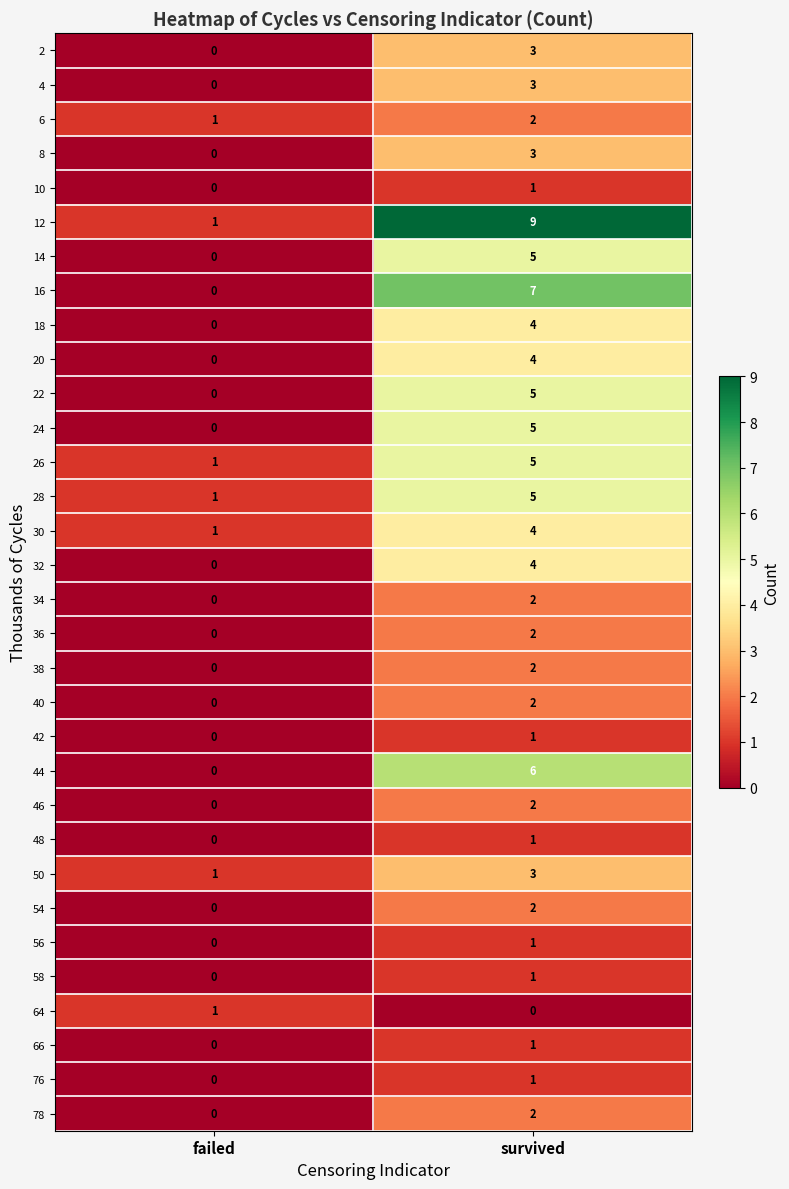

Rank the categories by 18 value from highest to lowest.

survived, failed